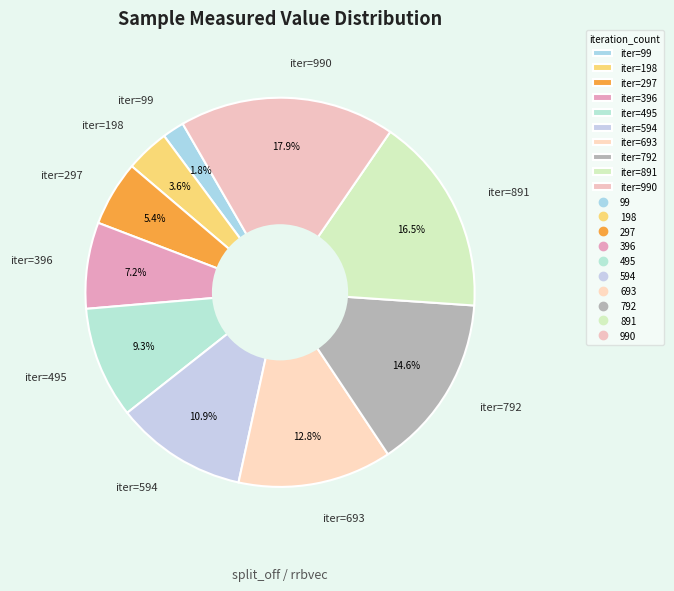

Is there any slice that represents more than half of the pie?

No